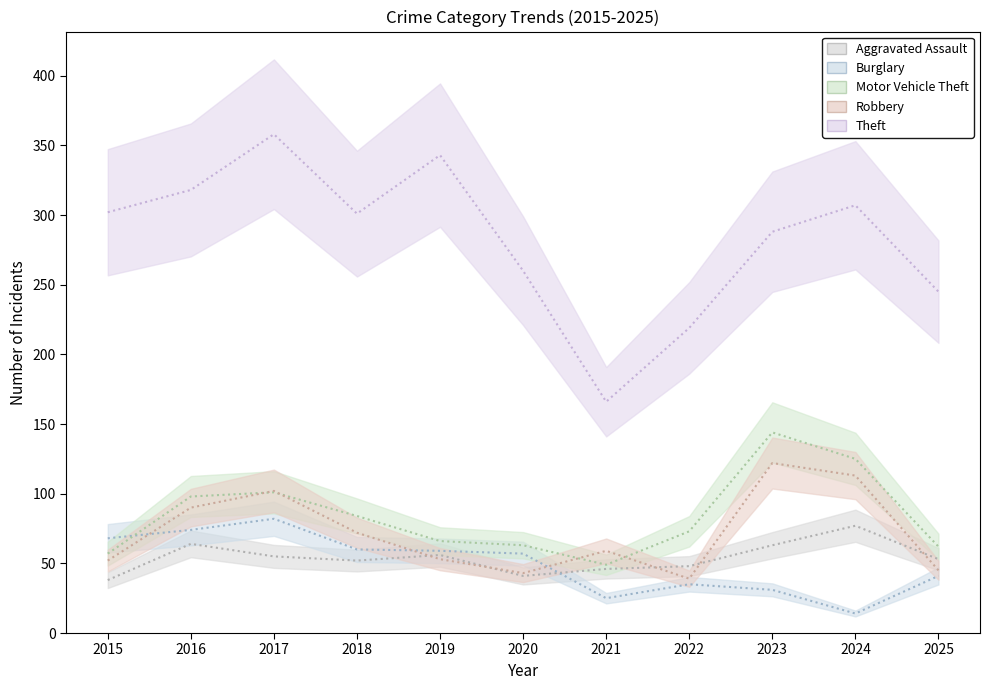

Which category has the lowest value in the Aggravated Assault series?

2015